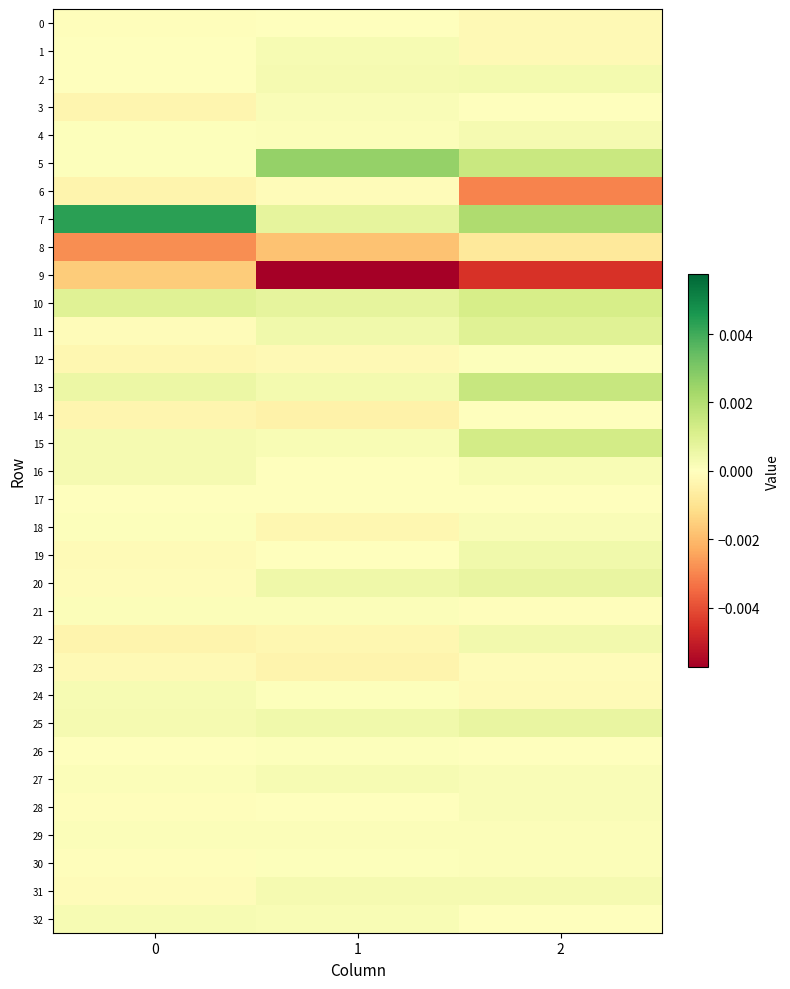

How many categories are shown in the chart?

3